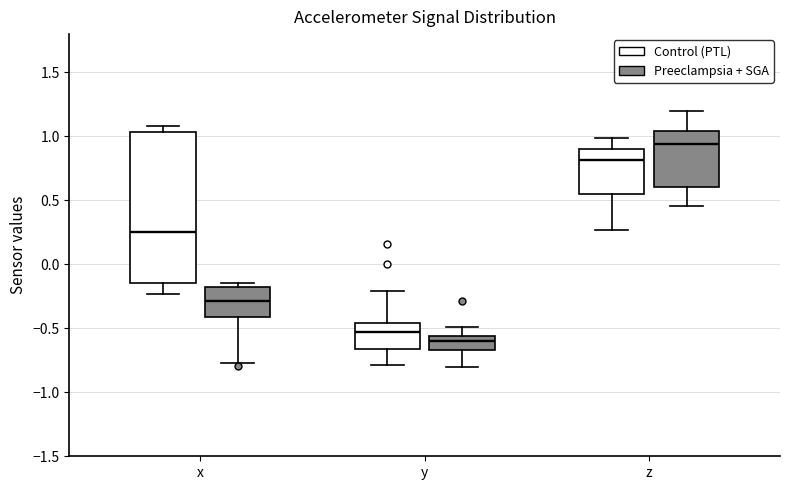

Where does the median line of the box for y (Preeclampsia + SGA) sit on the y-axis? The values are not printed on the chart, so give them approximately, as read against the axis.

-0.60